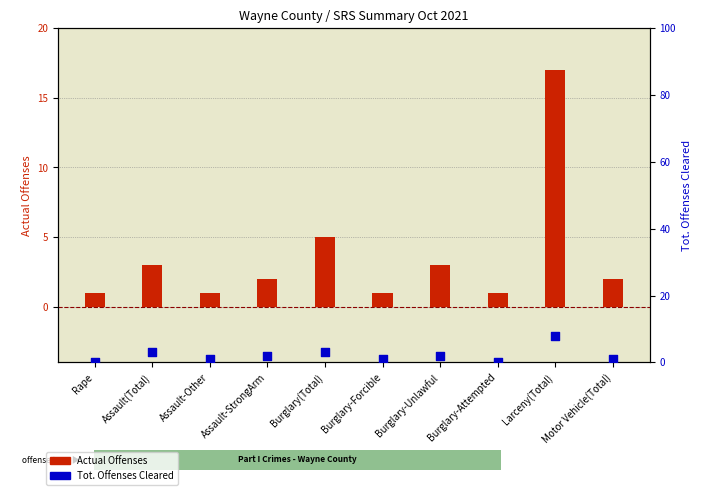

Is the value of Actual Offenses at Burglary-Unlawful greater than the value of Tot. Offenses Cleared at Larceny(Total)?

No